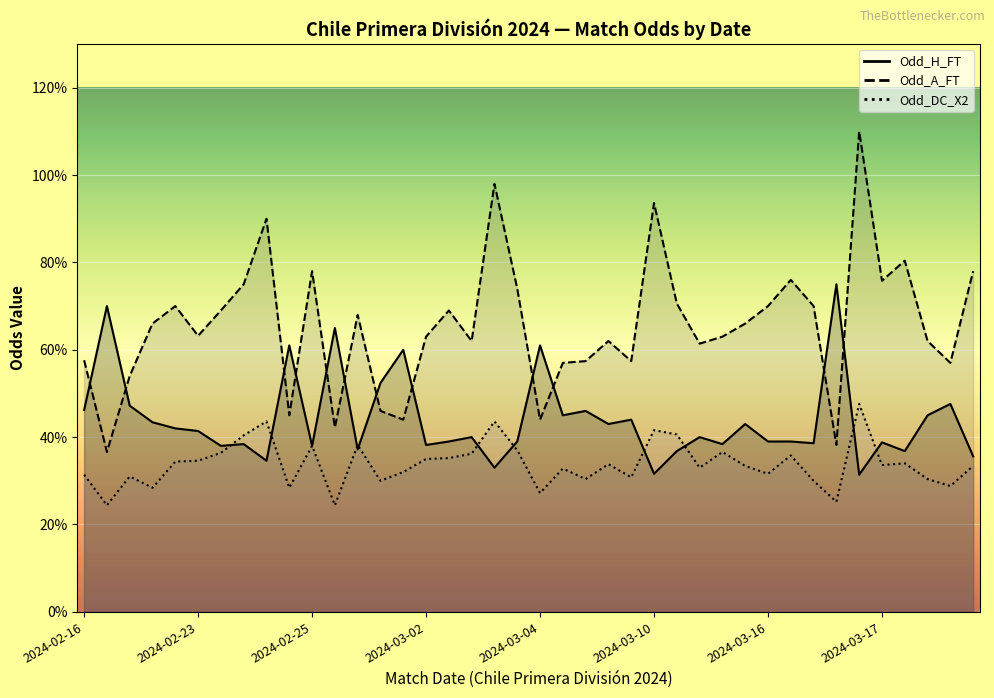

List the series in order of their peak value, lowest first.

Odd_DC_X2, Odd_H_FT, Odd_A_FT